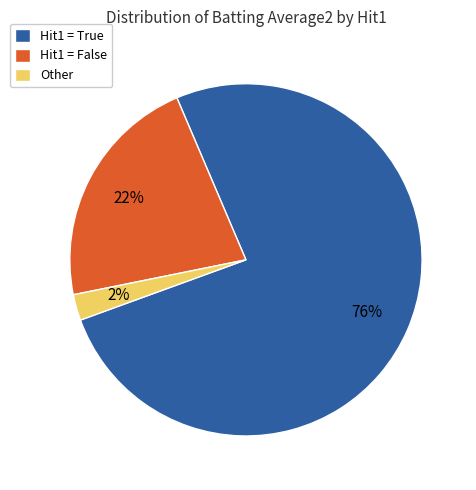

To the nearest percent, what is the average slice percentage?

33%